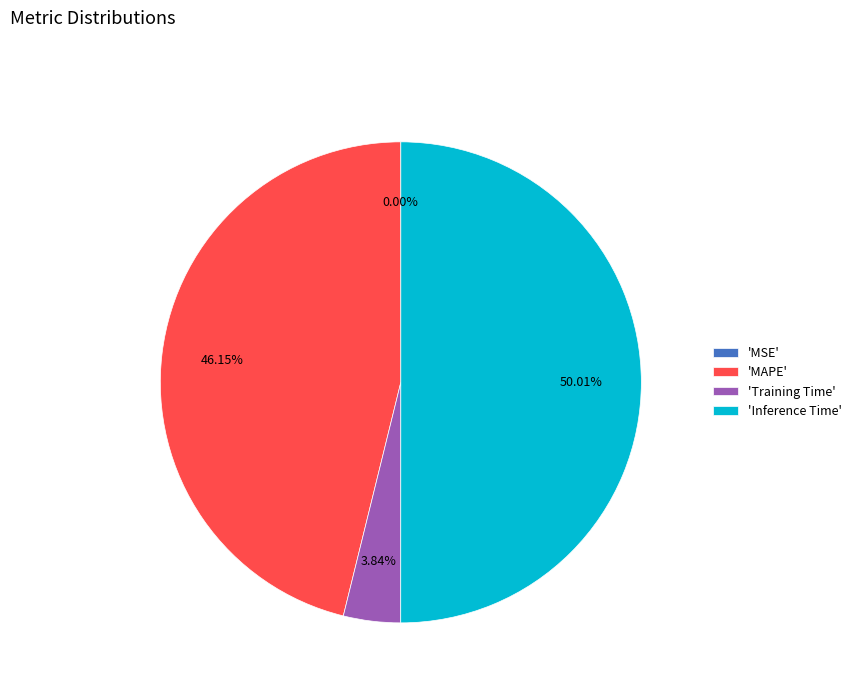

Which has a higher value, 'MAPE' or 'Training Time'?

'MAPE'